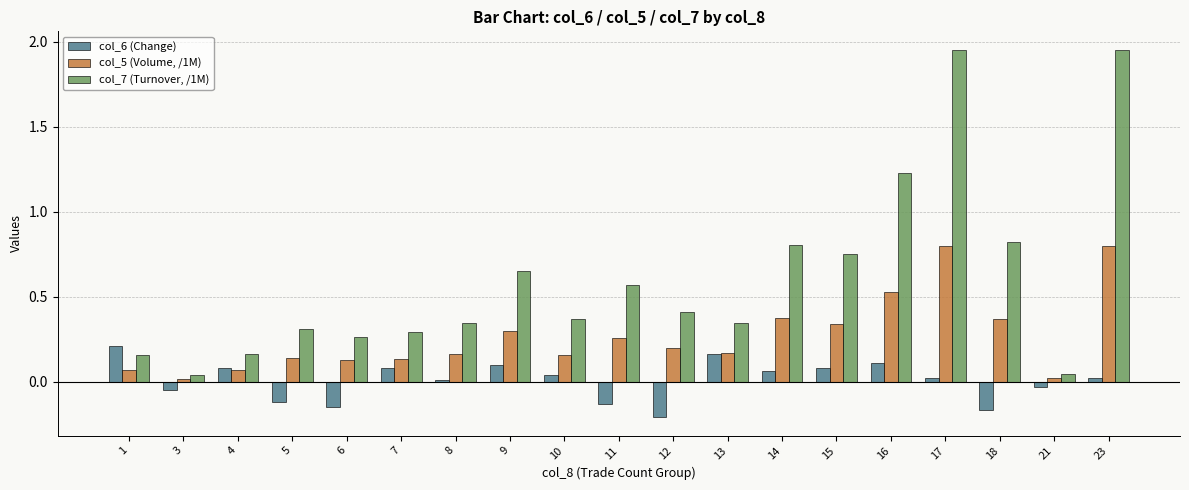

List the series in order of their overall mean, lowest first.

col_6 (Change), col_5 (Volume, /1M), col_7 (Turnover, /1M)